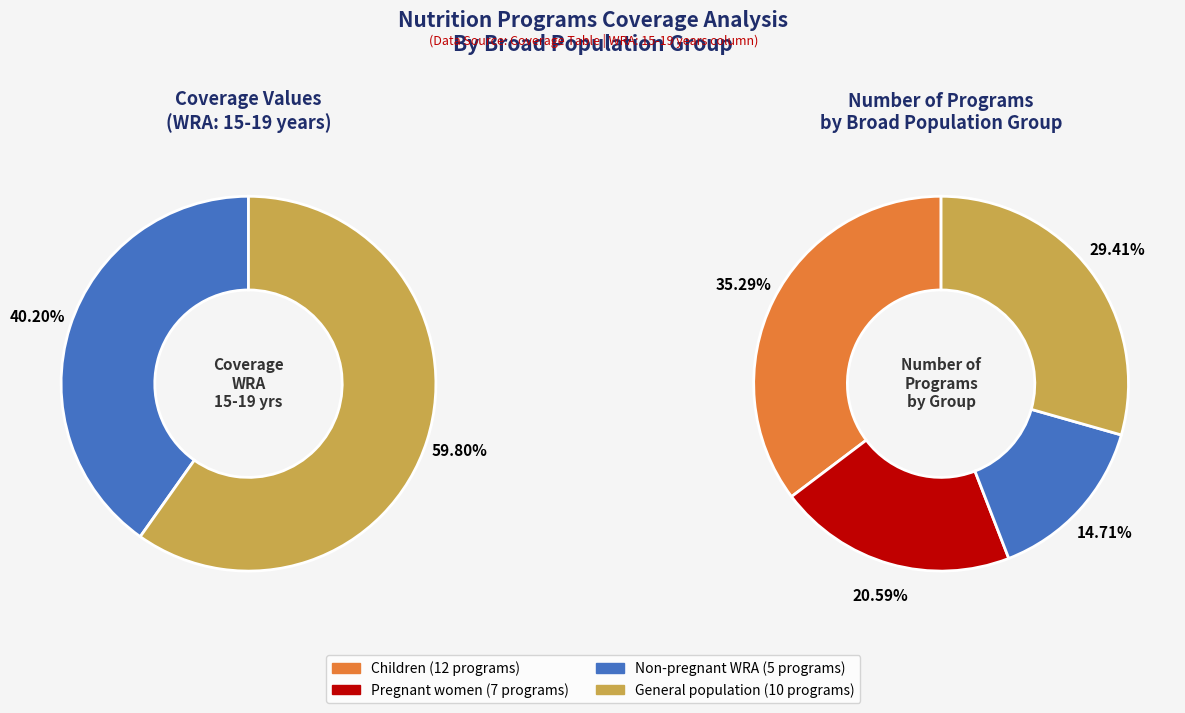

True or false: Non-pregnant WRA accounts for 40% of the total.

True